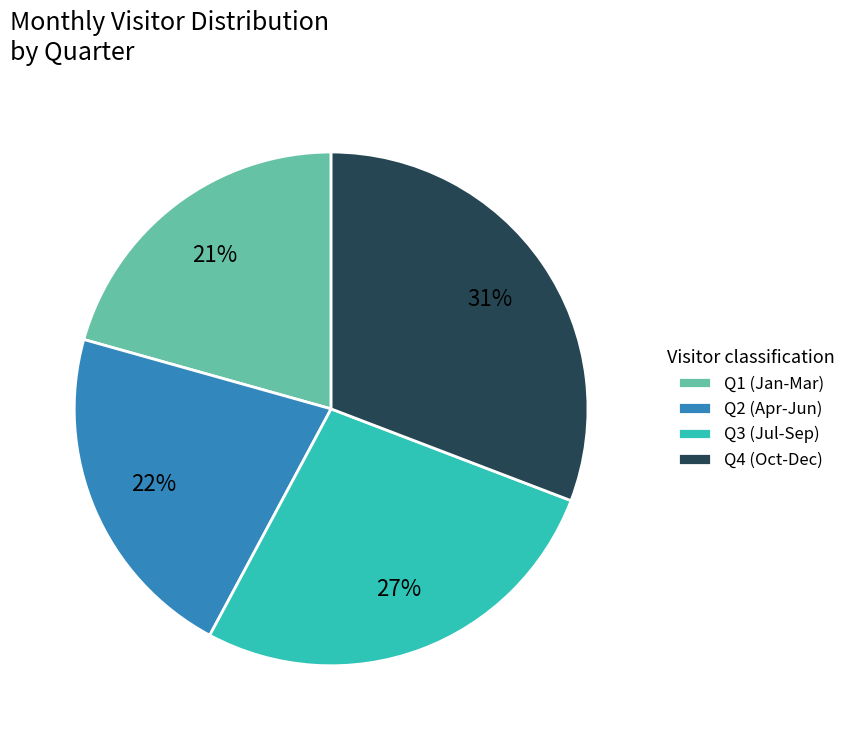

What percentage is the Q4 (Oct-Dec) slice, to the nearest percent?

31%